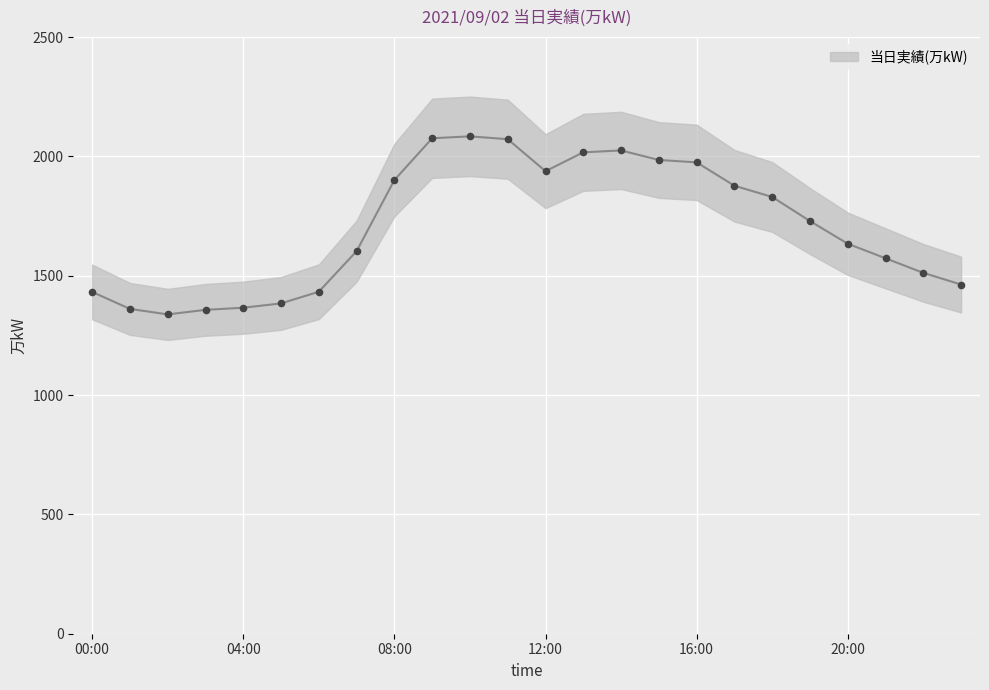

Which has a higher value, 03:00 or 13:00?

13:00